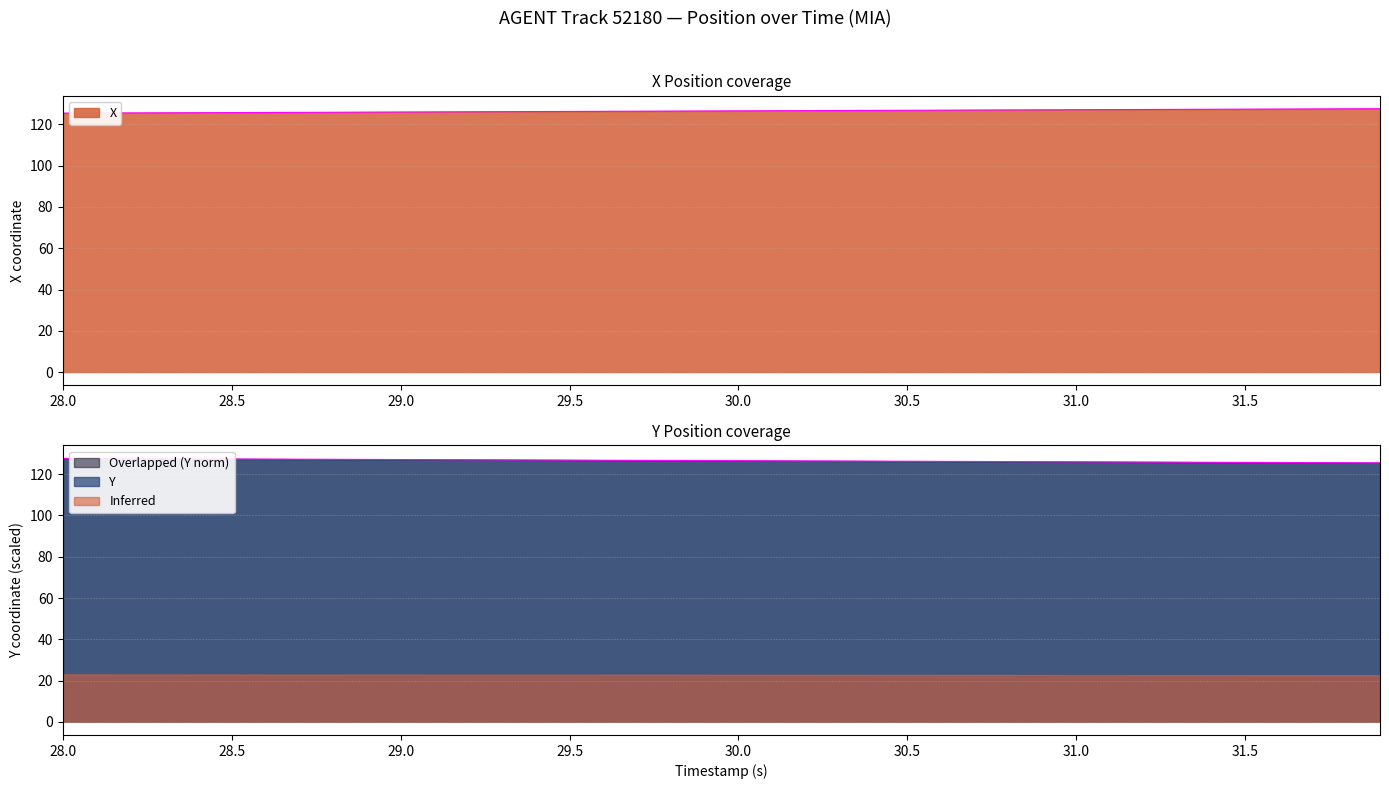

What position from the left is 29.2?

13